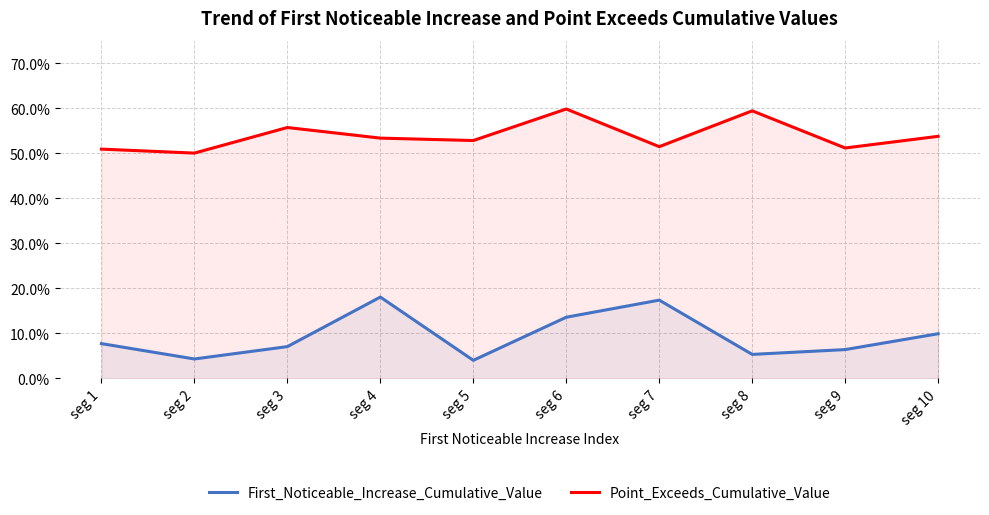

Is the value of First_Noticeable_Increase_Cumulative_Value at seg 2 greater than the value of Point_Exceeds_Cumulative_Value at seg 9?

No